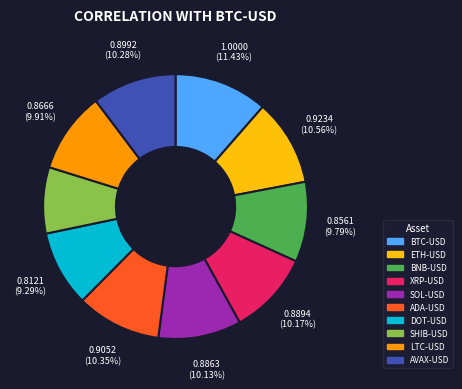

What is the largest slice in the pie chart?

BTC-USD